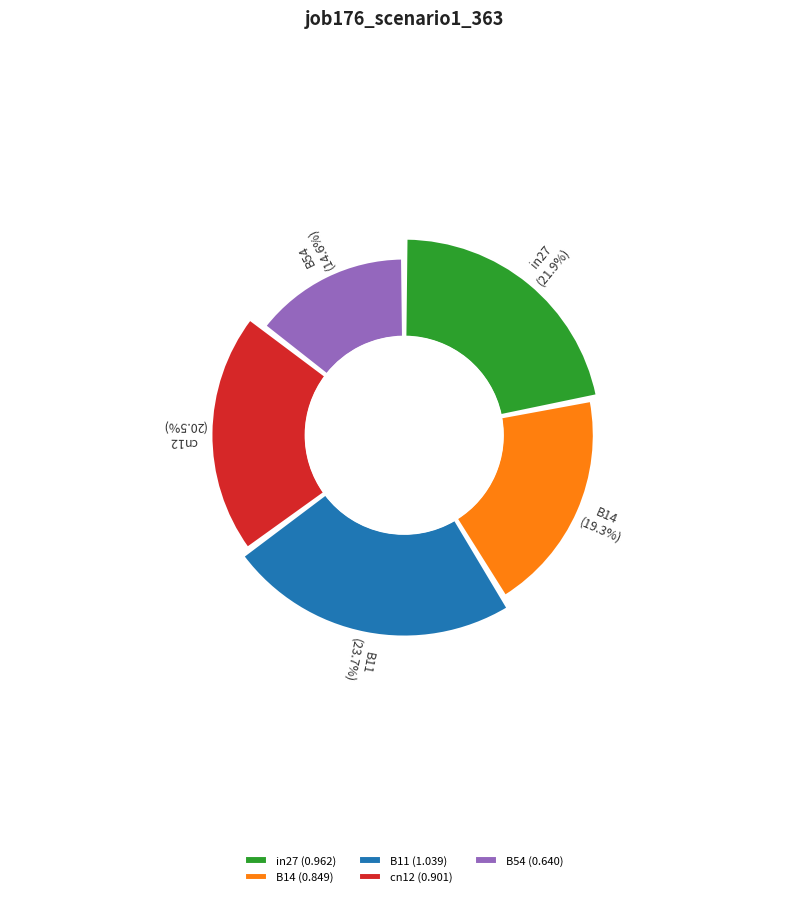

Is B54 the majority of the pie?

No